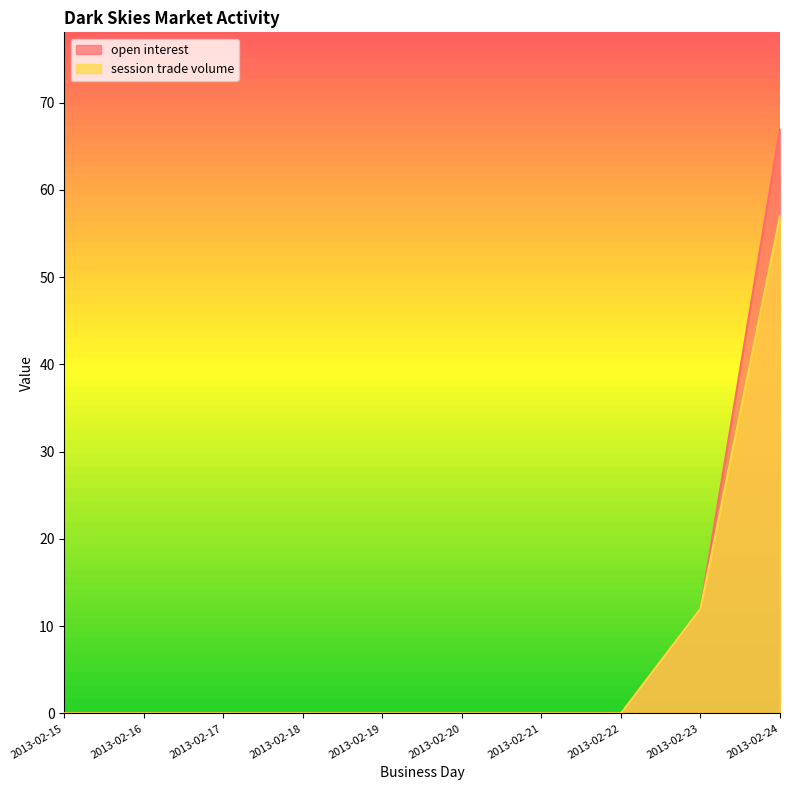

What is the difference between the maximum and second lowest values in the session trade volume series?

57